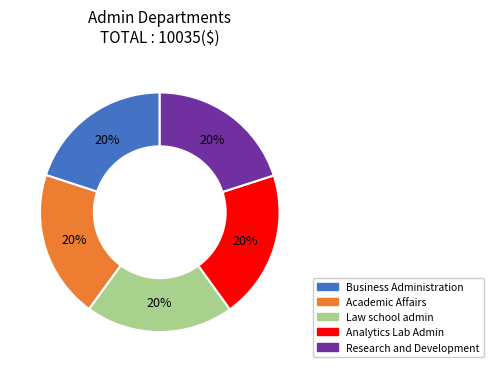

Is it true that Analytics Lab Admin is 20% of the pie?

True